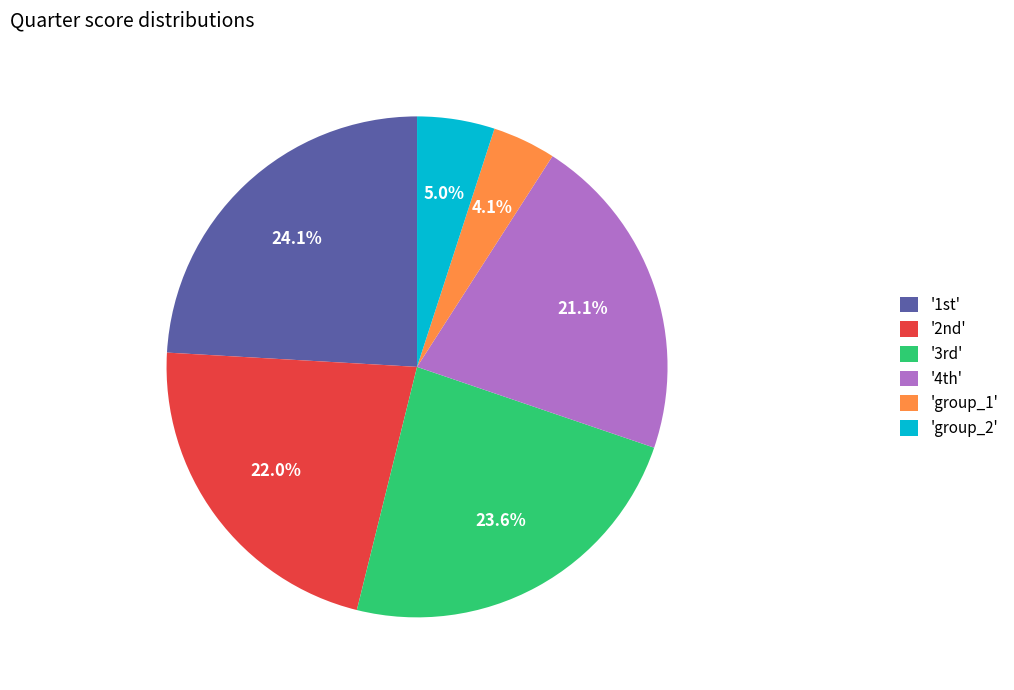

How many segments does this pie chart have?

6